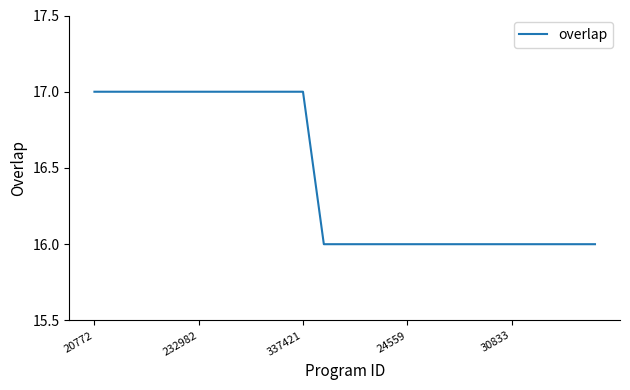

What is the minimum value shown in the chart?

16